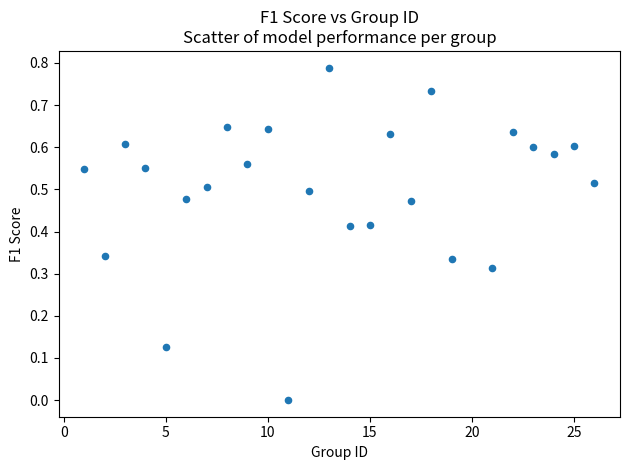

What is the range of X values (max minus min)?

25.0